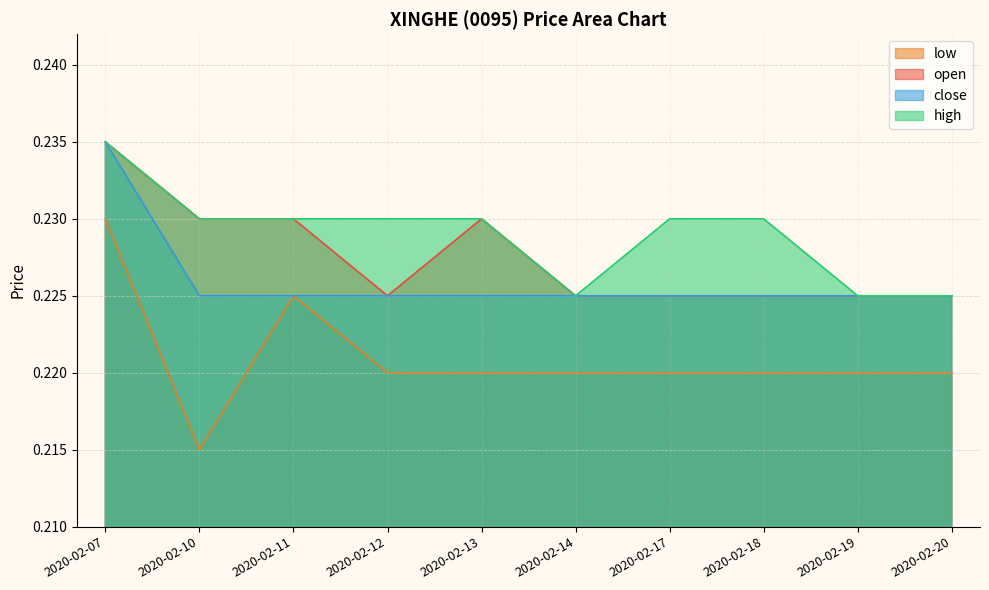

What is the average value of the low series?

0.2